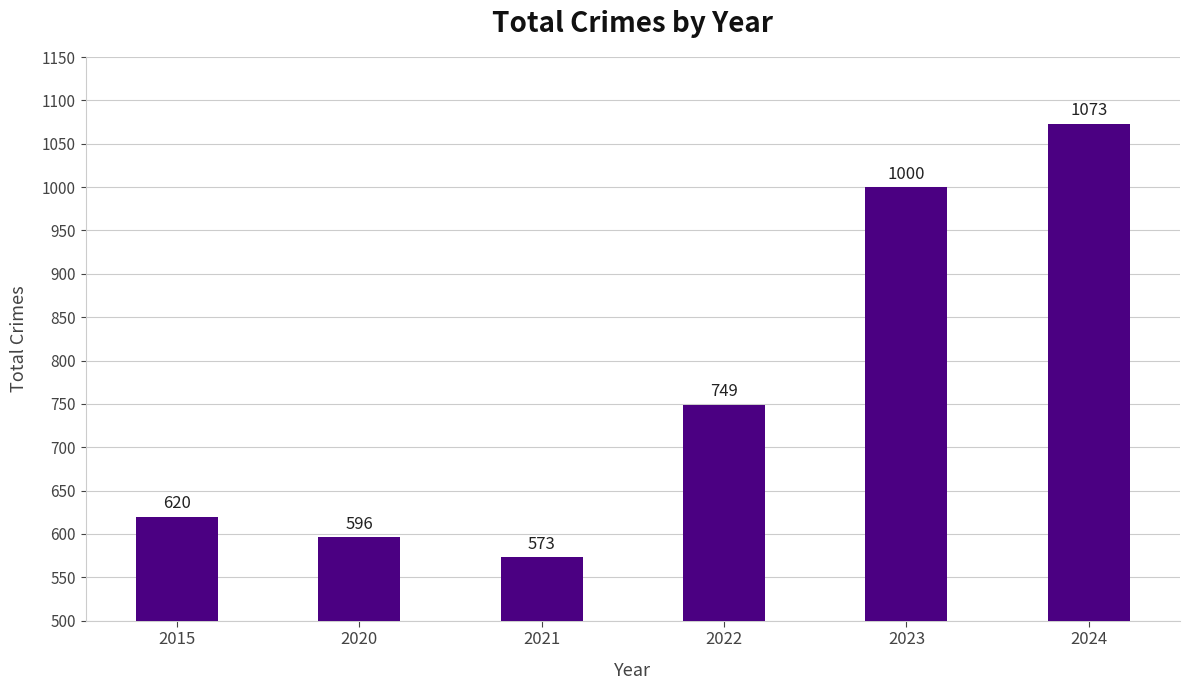

List the labels in order of value, smallest first.

2021, 2020, 2015, 2022, 2023, 2024